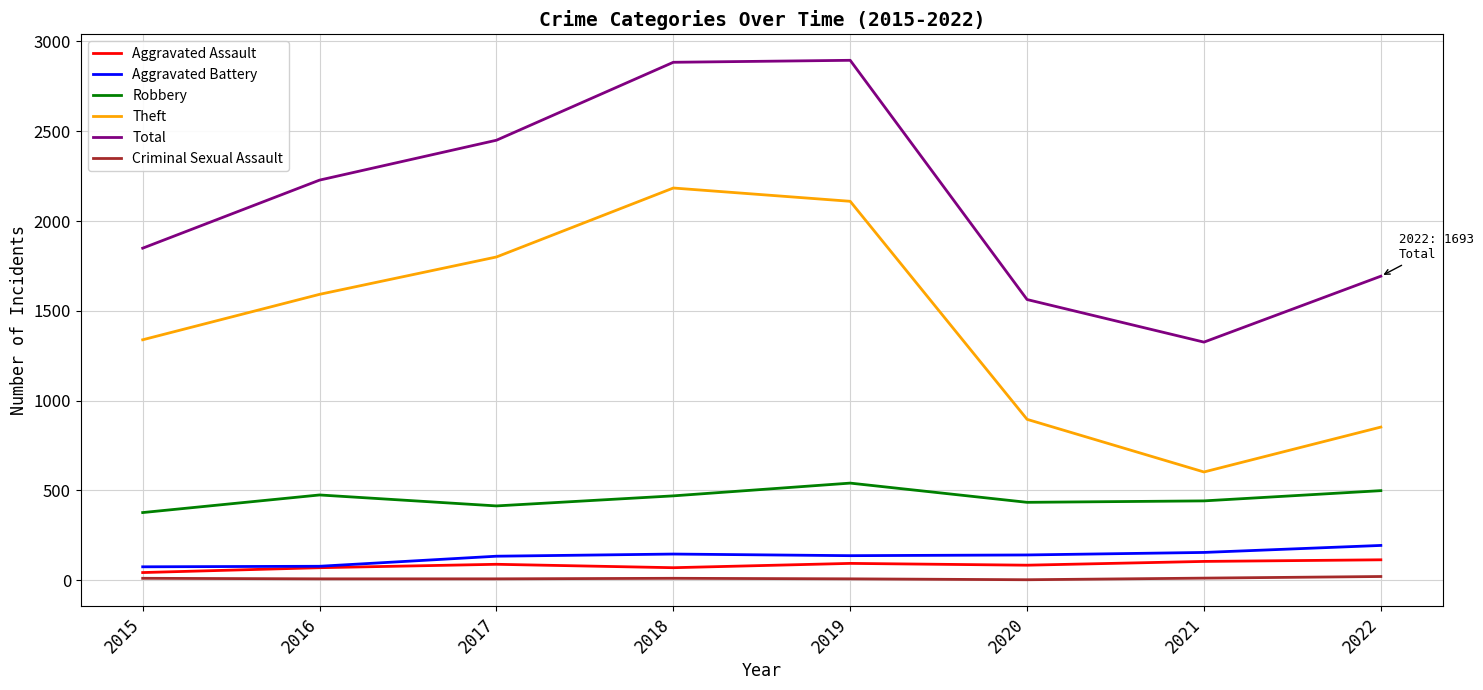

The Theft series shows 1339 at 2015. True or false?

True